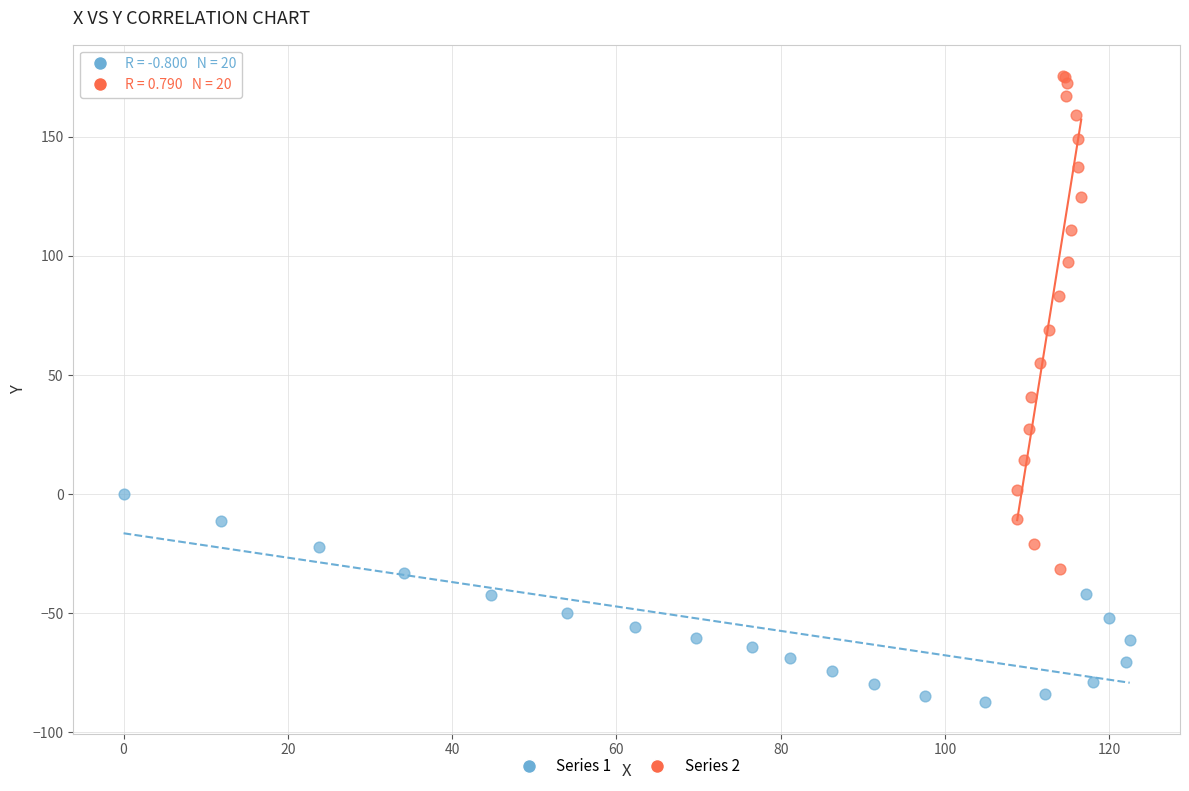

Which series reaches the maximum Y coordinate?

Series 2